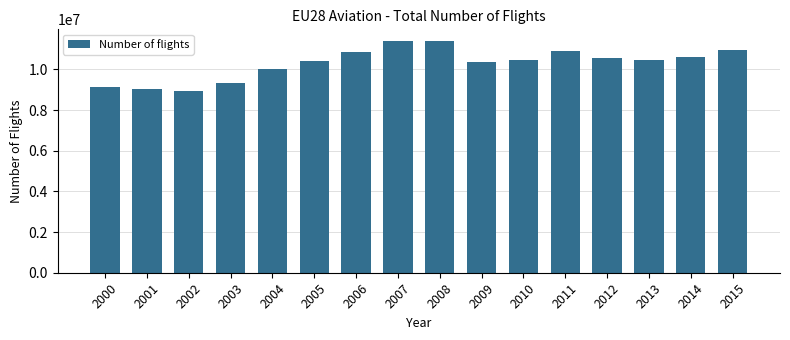

What is the value of the 4th bar from the left?

9352525